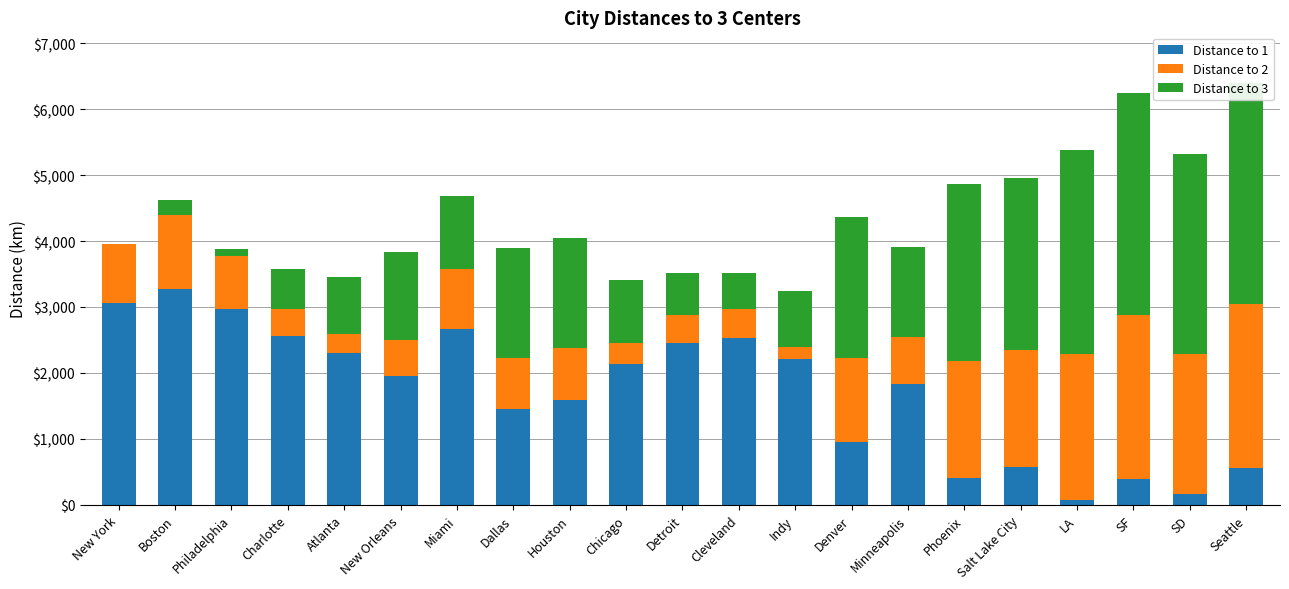

The value of Distance to 1 at New York is 3054.4. True or false?

True